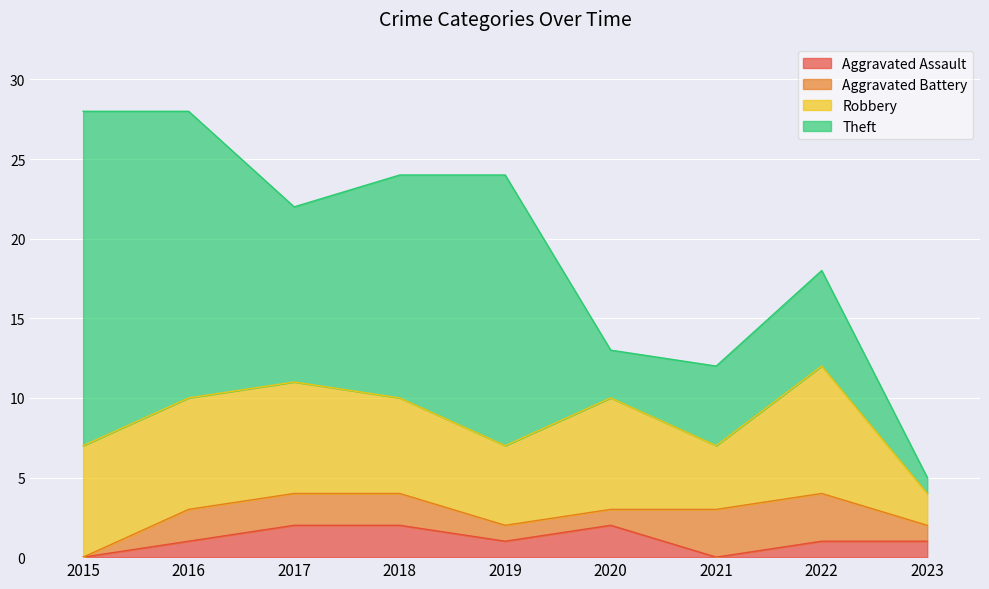

List the labels in order of Theft value, largest first.

2015, 2016, 2019, 2018, 2017, 2022, 2021, 2020, 2023